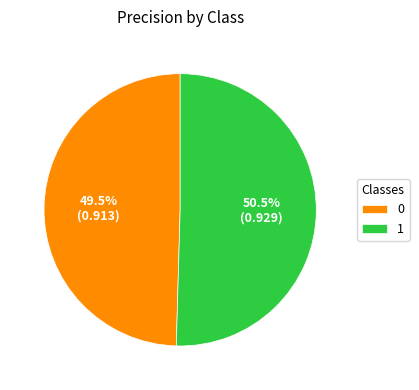

What is the largest slice in the pie chart?

1